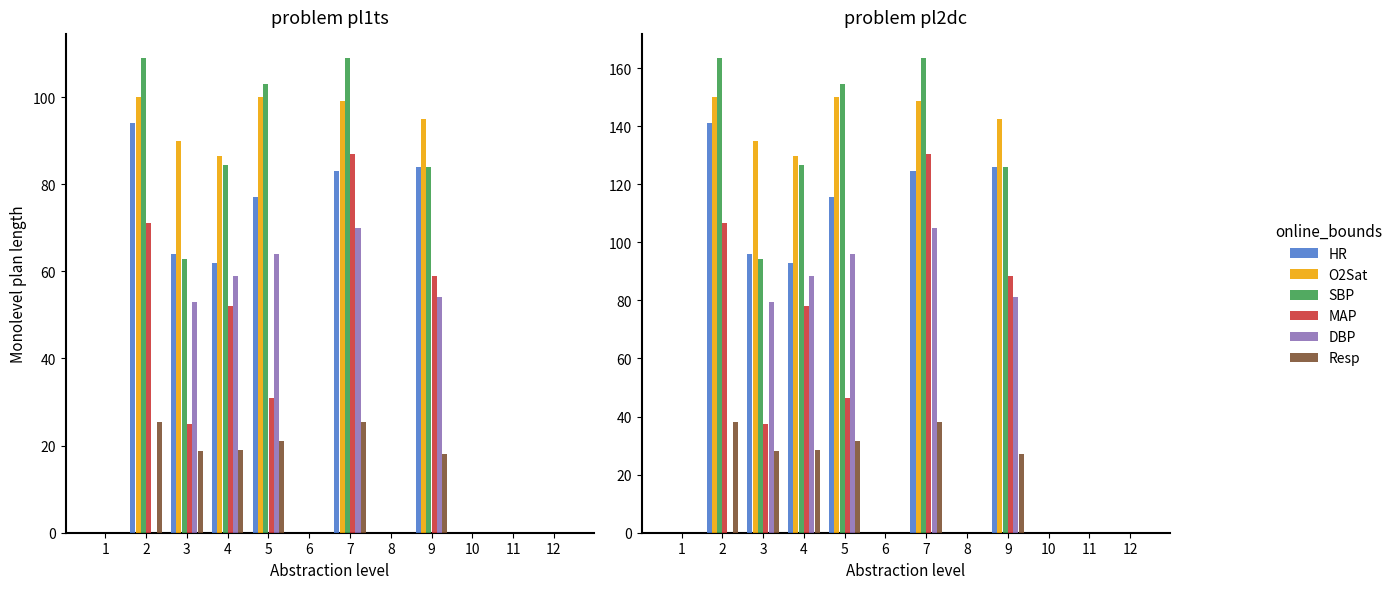

Is it true that HR equals 58.8 at 2?

False